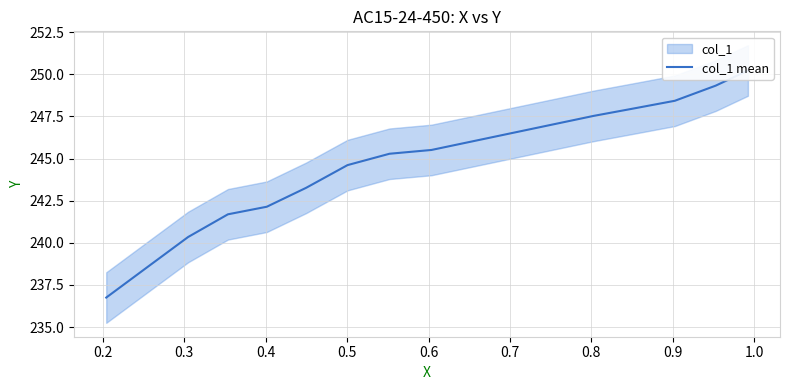

What is the difference between the second highest and minimum values?

12.6